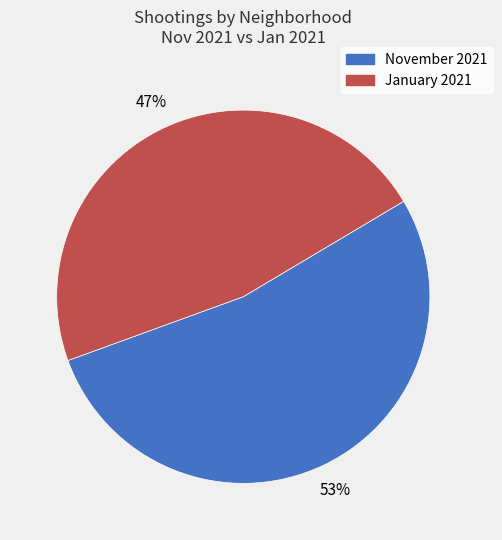

Does any single category account for the majority?

Yes